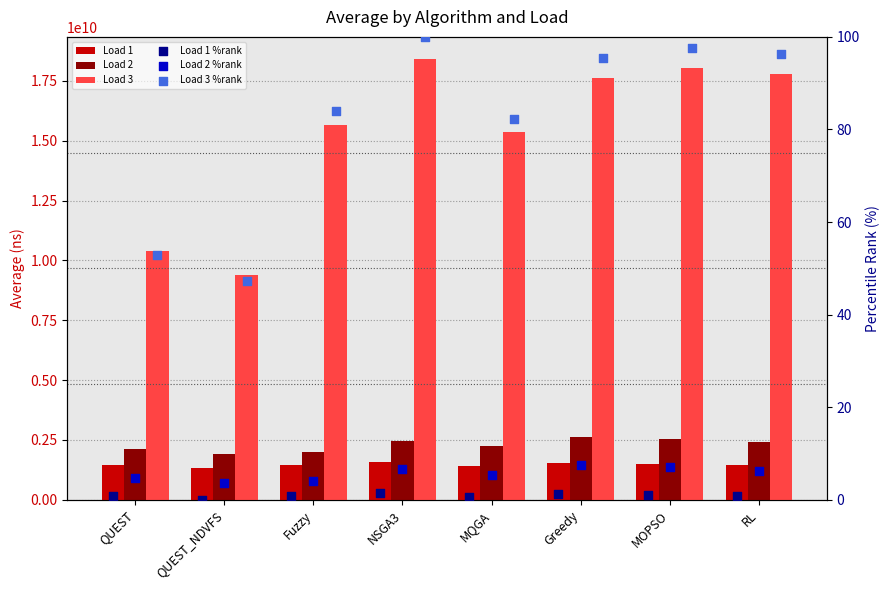

Which series contains the highest Y value?

Load 3